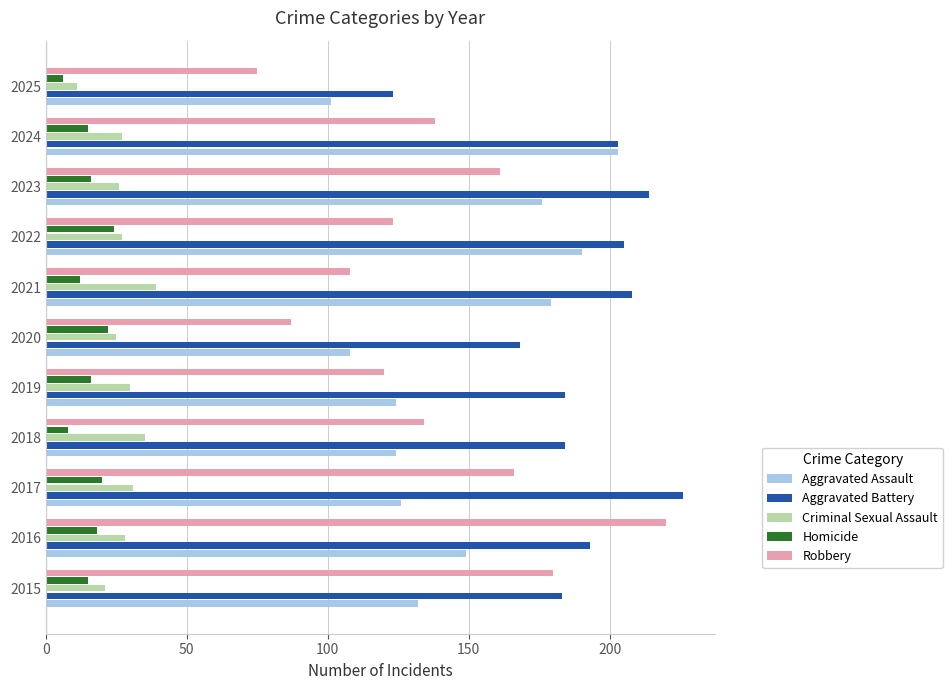

What is the highest value of the Homicide series?

24